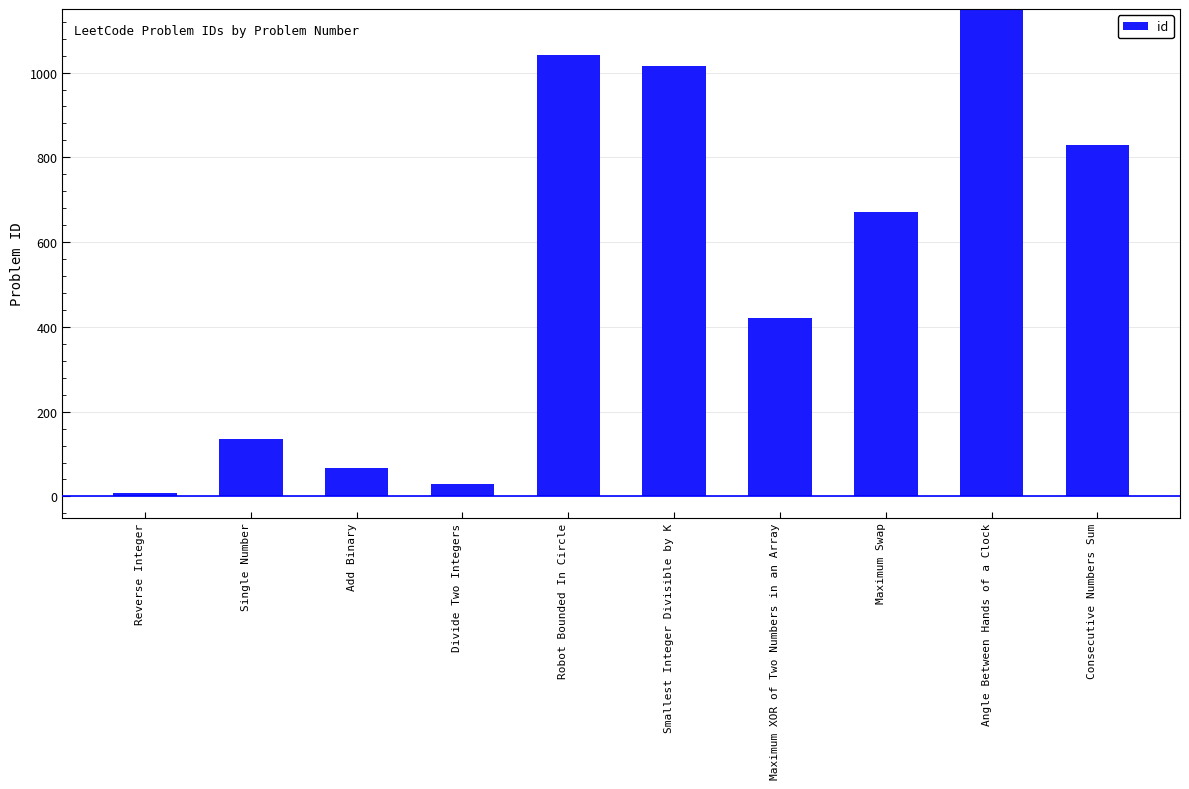

Does the chart contain any negative values?

No